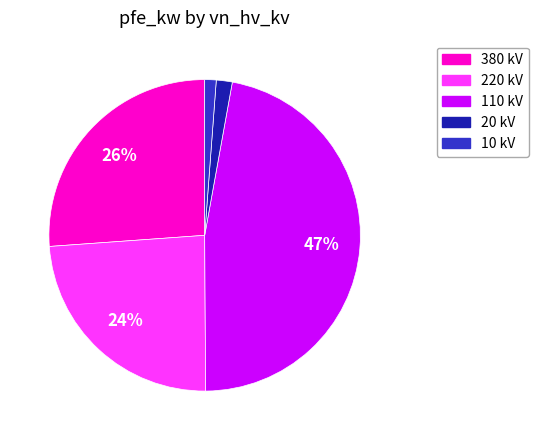

To the nearest percent, what is the difference between the largest and smallest slice percentages?

46%